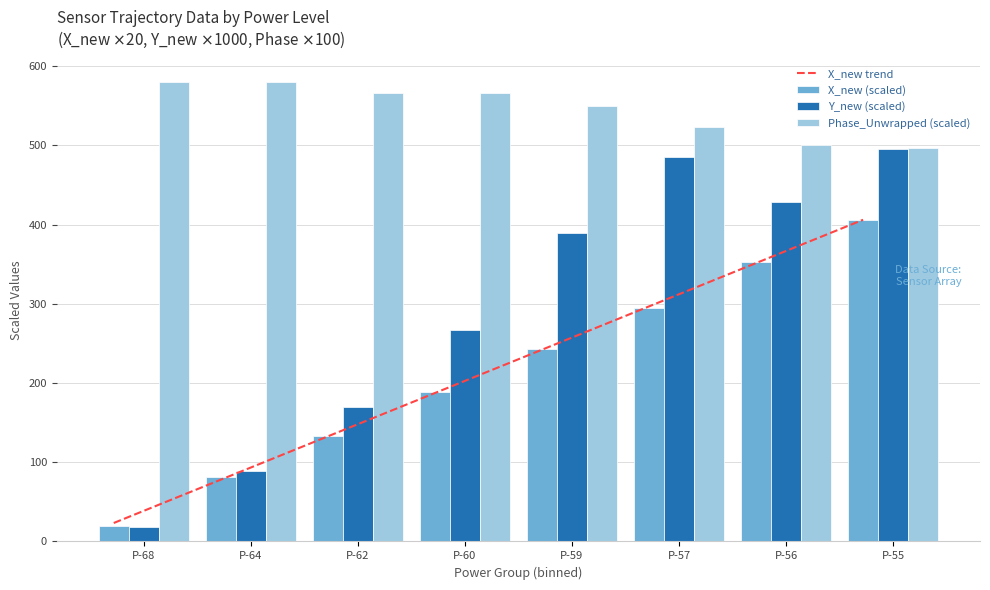

Read the Phase_Unwrapped (scaled) value at P-62.

565.9